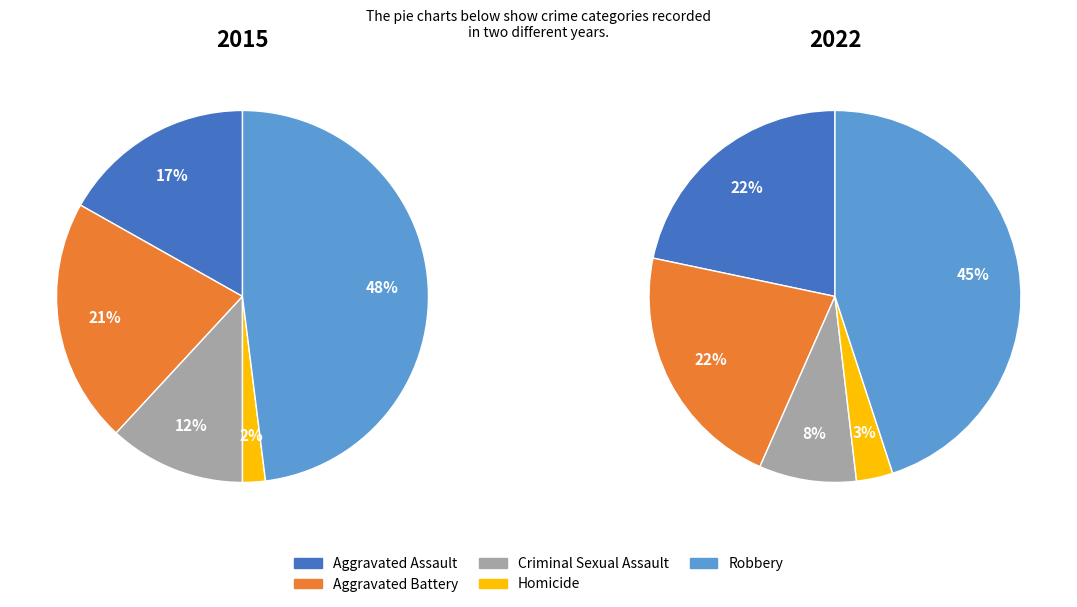

The Aggravated Battery slice represents 21% of the pie. True or false?

True